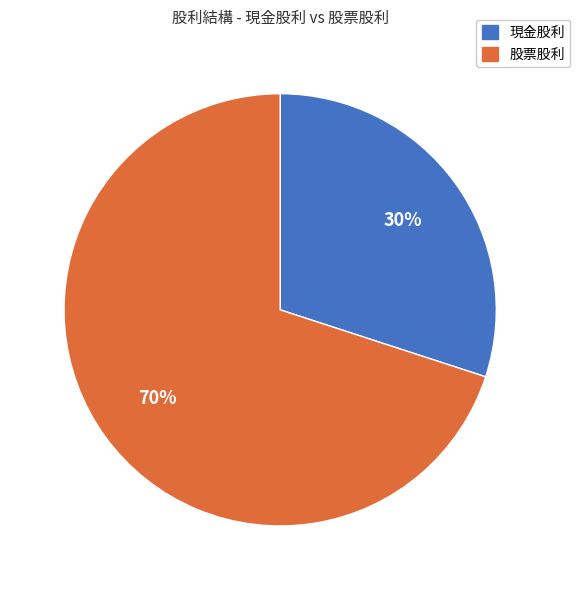

To the nearest percent, what is the difference between the largest and smallest slice percentages?

40%